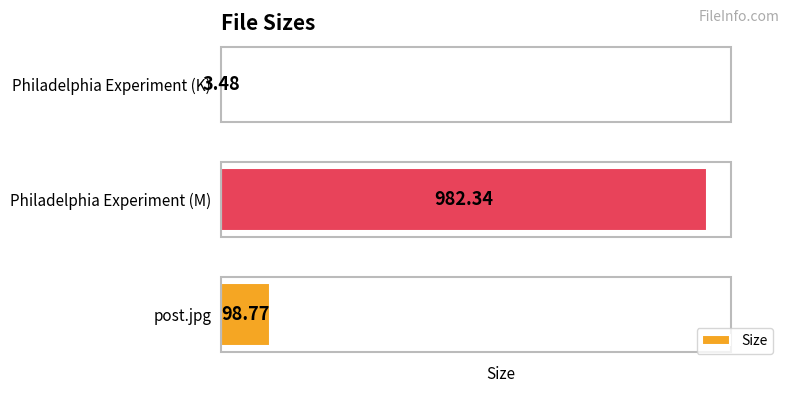

What is the sum of all values?

1084.6